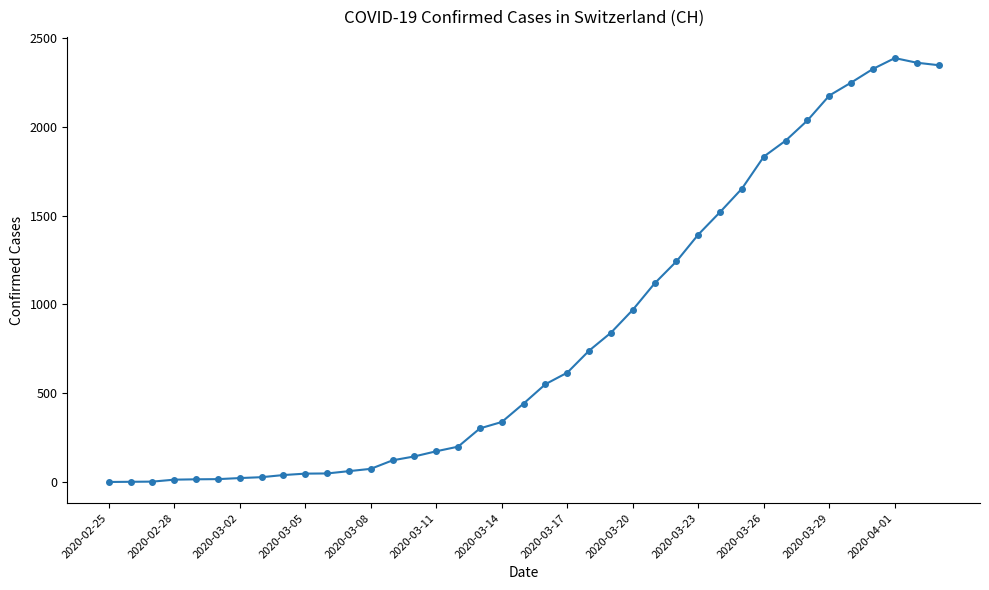

What is the maximum value shown in the chart?

2388